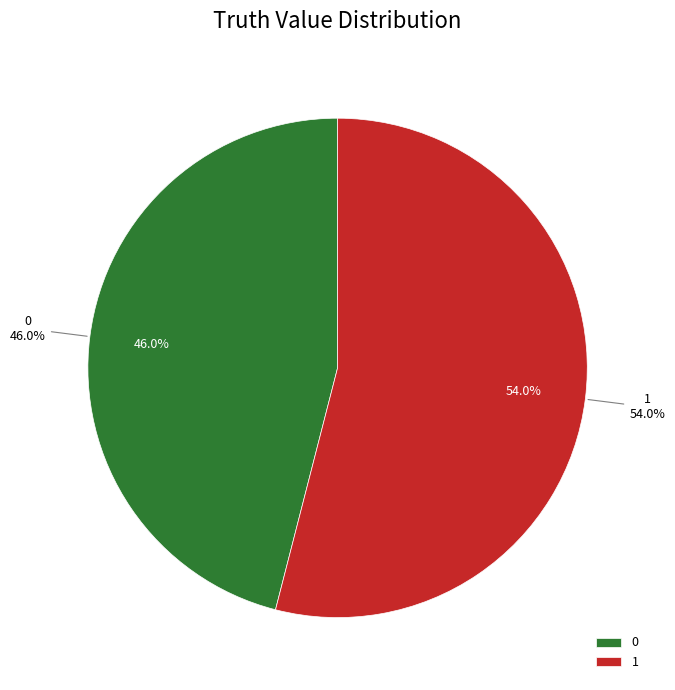

Which slice represents more than half of the pie?

1